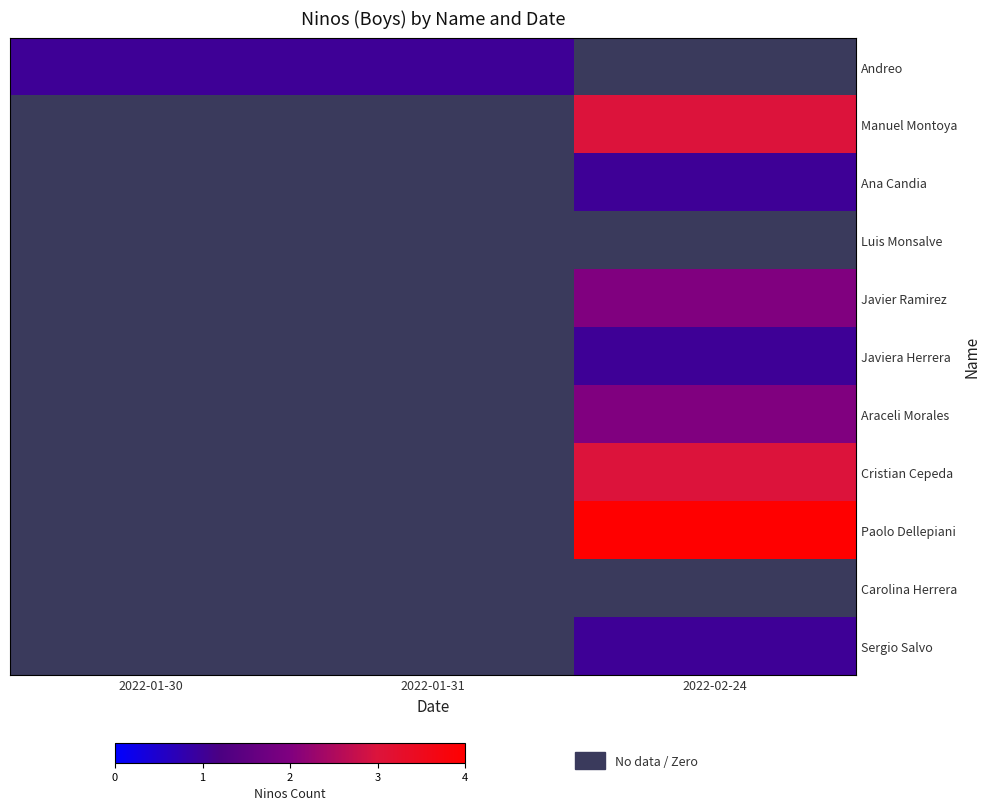

At 2022-01-30, list the series in order from smallest to largest.

Andreo, Manuel Montoya, Ana Candia, Luis Monsalve, Javier Ramirez, Javiera Herrera, Araceli Morales, Cristian Cepeda, Paolo Dellepiani, Carolina Herrera, Sergio Salvo